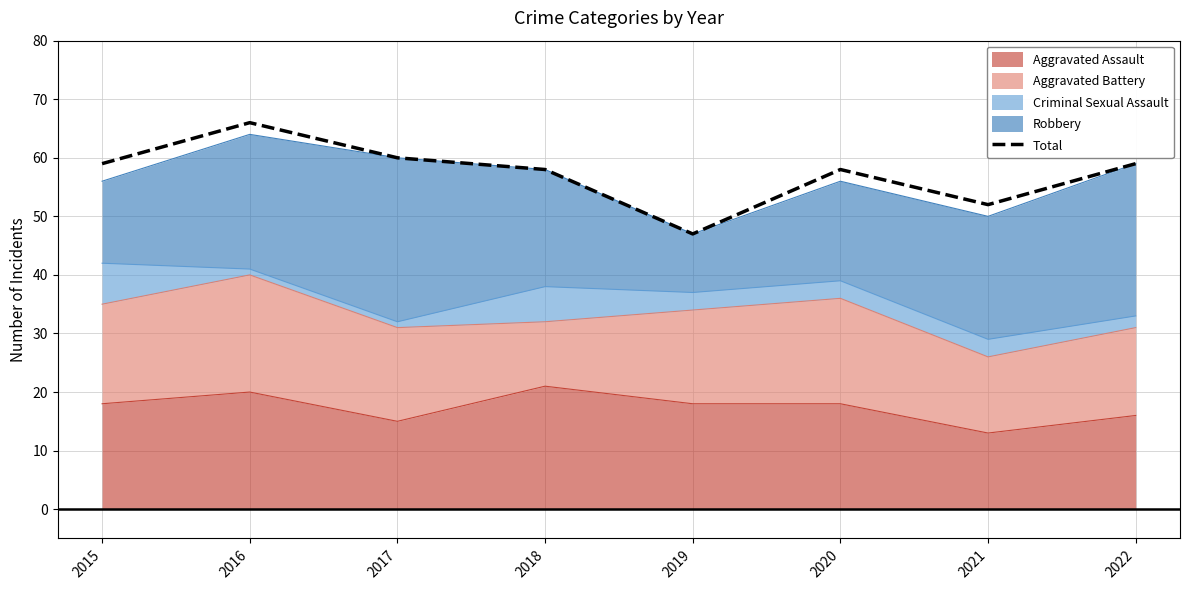

Is it true that the value at 2022 is 80?

False